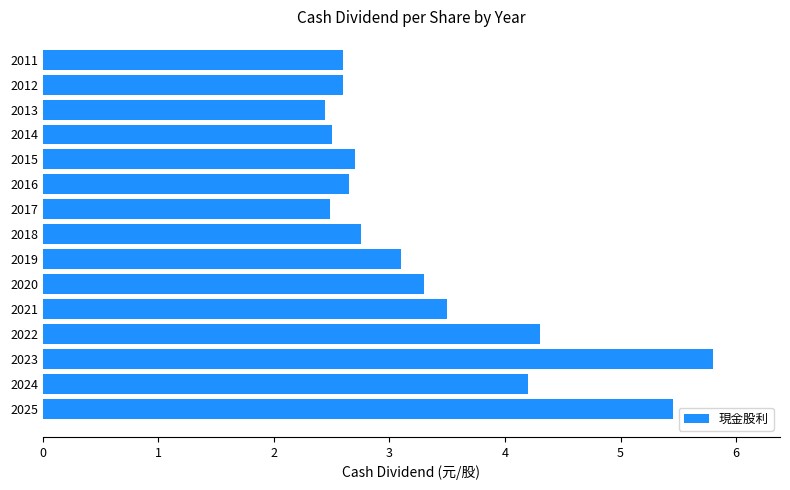

What is the sum of all values?

50.4